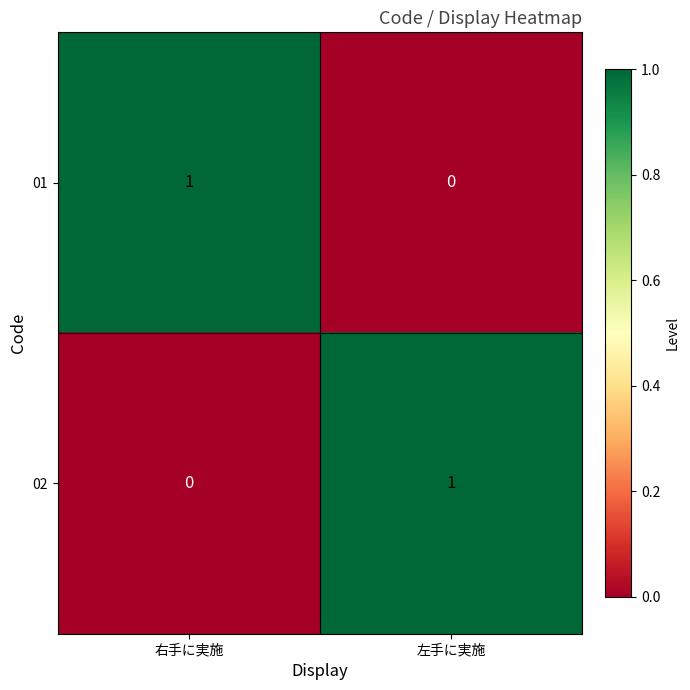

How many distinct data groups are displayed?

2